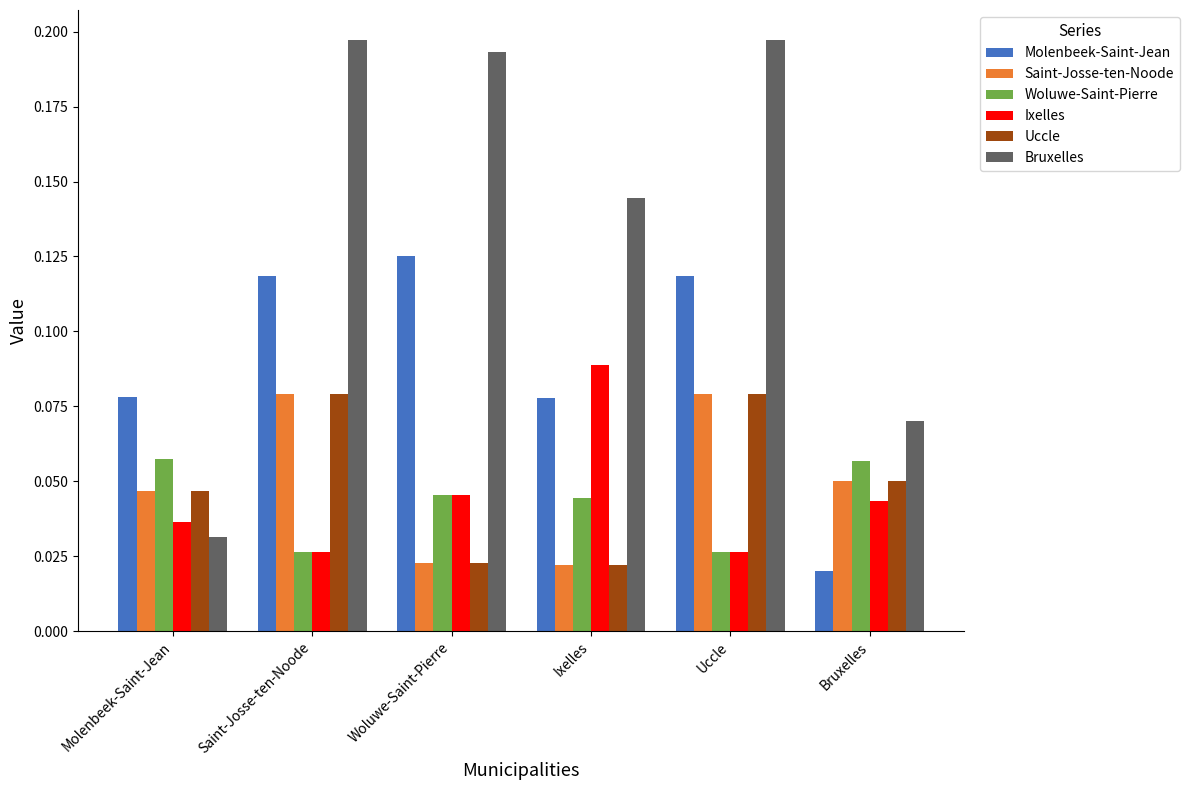

Which series changed the most between Molenbeek-Saint-Jean and Bruxelles?

Molenbeek-Saint-Jean